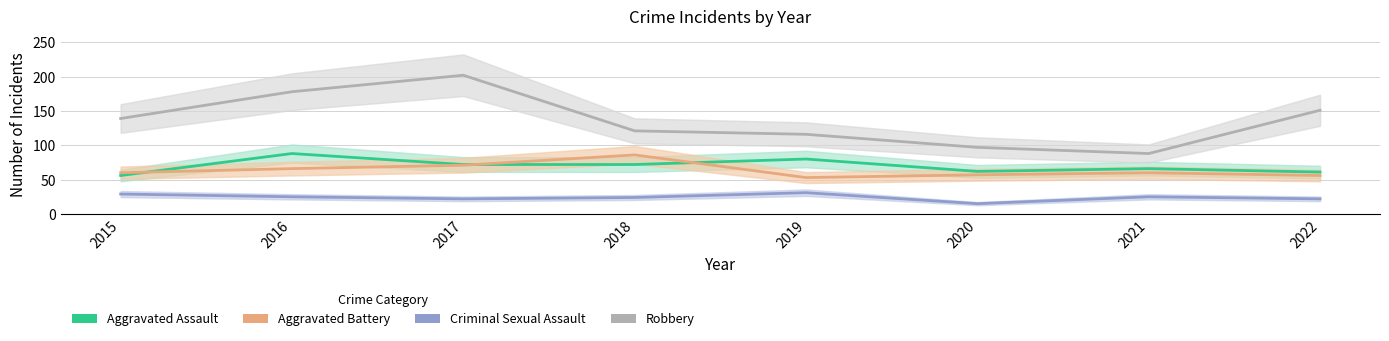

At which category is the sum across all series the highest?

2017